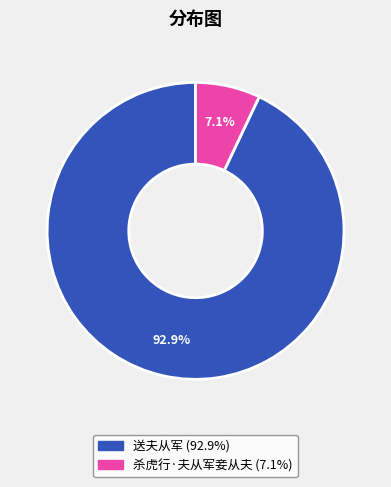

The 杀虎行·夫从军妾从夫 slice represents 13% of the pie. True or false?

False